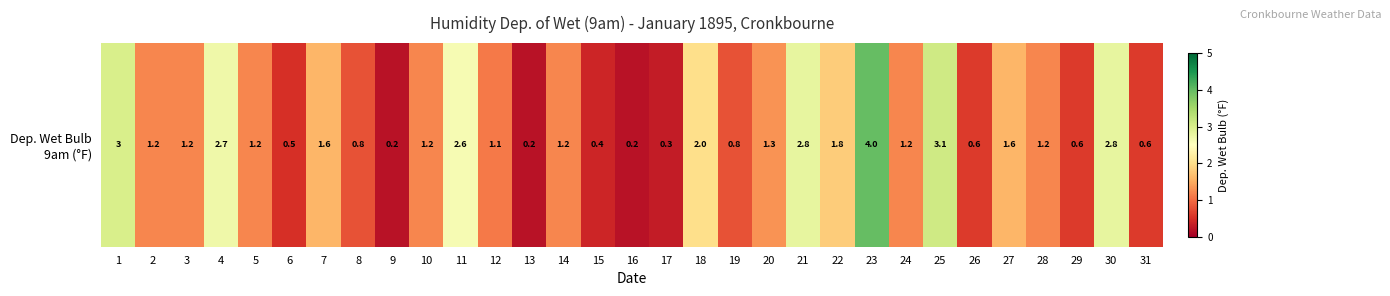

Reading left to right, extract all data points from this chart.

1=3.0	2=1.2	3=1.2	4=2.7	5=1.2	6=0.5	7=1.6	8=0.8	9=0.2	10=1.2	11=2.6	12=1.1	13=0.2	14=1.2	15=0.4	16=0.2	17=0.3	18=2.0	19=0.8	20=1.3	21=2.8	22=1.8	23=4.0	24=1.2	25=3.1	26=0.6	27=1.6	28=1.2	29=0.6	30=2.8	31=0.6